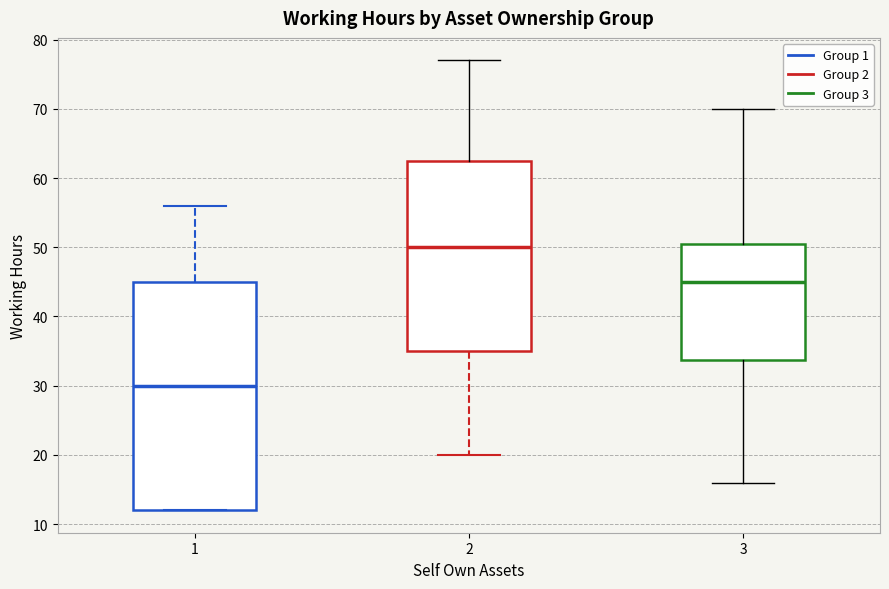

Which box has the highest median line?

2